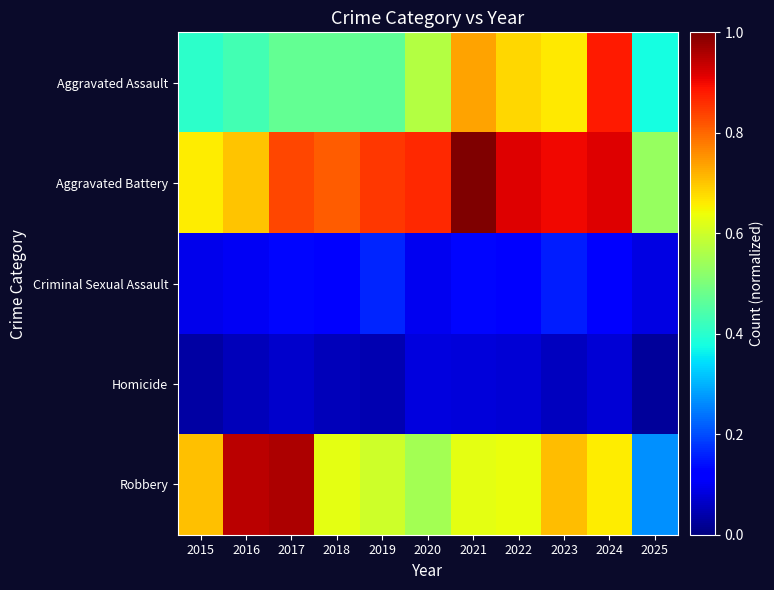

Reading right to left, extract all data points from this chart.

Aggravated Assault: 2025=0.4	2024=0.9	2023=0.7	2022=0.7	2021=0.7	2020=0.6	2019=0.5	2018=0.5	2017=0.5	2016=0.4	2015=0.4
Aggravated Battery: 2025=0.5	2024=0.9	2023=0.9	2022=0.9	2021=1.0	2020=0.9	2019=0.8	2018=0.8	2017=0.8	2016=0.7	2015=0.7
Criminal Sexual Assault: 2025=0.1	2024=0.1	2023=0.2	2022=0.1	2021=0.1	2020=0.1	2019=0.2	2018=0.1	2017=0.1	2016=0.1	2015=0.1
Homicide: 2025=0.0	2024=0.1	2023=0.1	2022=0.1	2021=0.1	2020=0.1	2019=0.0	2018=0.1	2017=0.1	2016=0.1	2015=0.0
Robbery: 2025=0.3	2024=0.7	2023=0.7	2022=0.6	2021=0.6	2020=0.5	2019=0.6	2018=0.6	2017=1.0	2016=0.9	2015=0.7